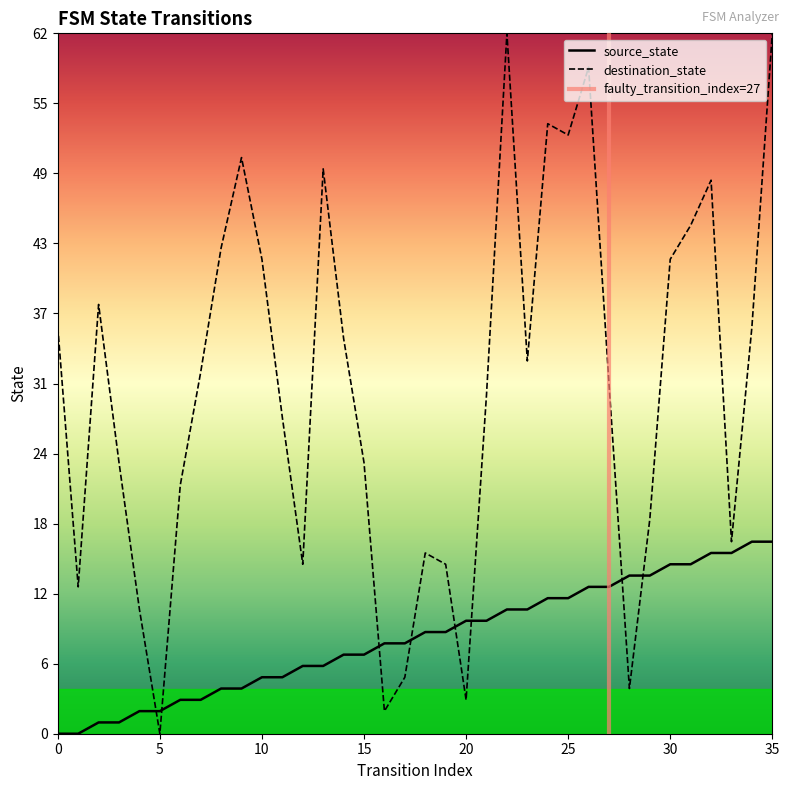

The value of destination_state at 13 is 50. True or false?

True